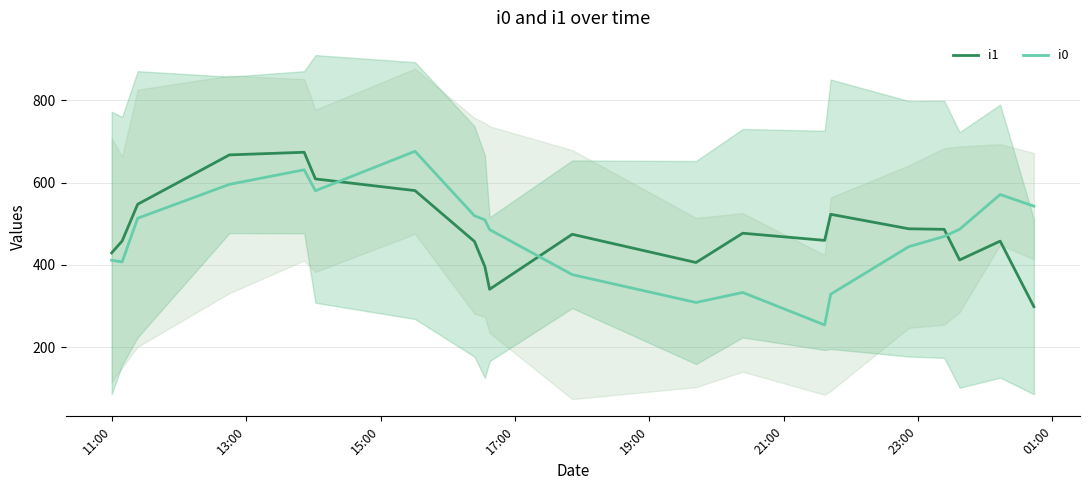

What is the maximum value for i1?

674.0